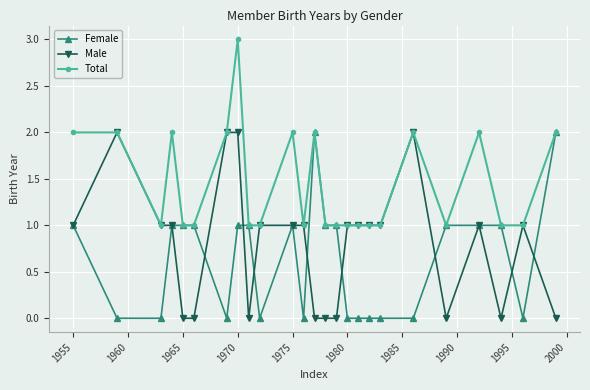

Rank the series by their average value, from lowest to highest.

Female, Male, Total